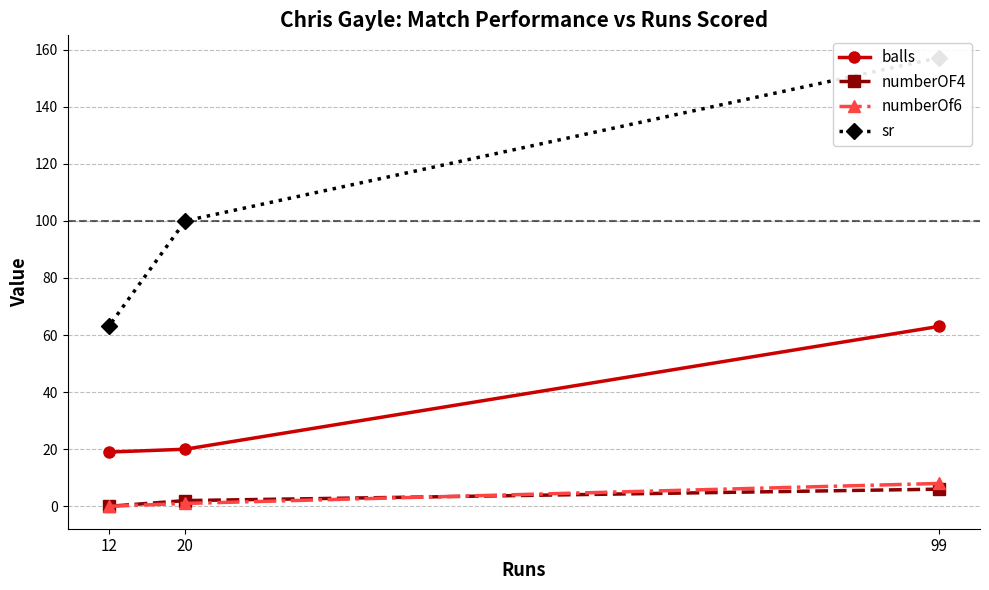

Which category has the highest value across all series?

99